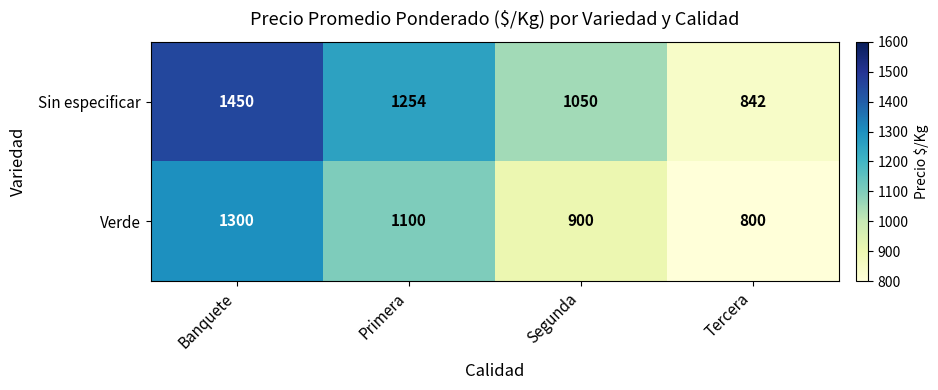

What is the difference between the highest and lowest values at Tercera?

42